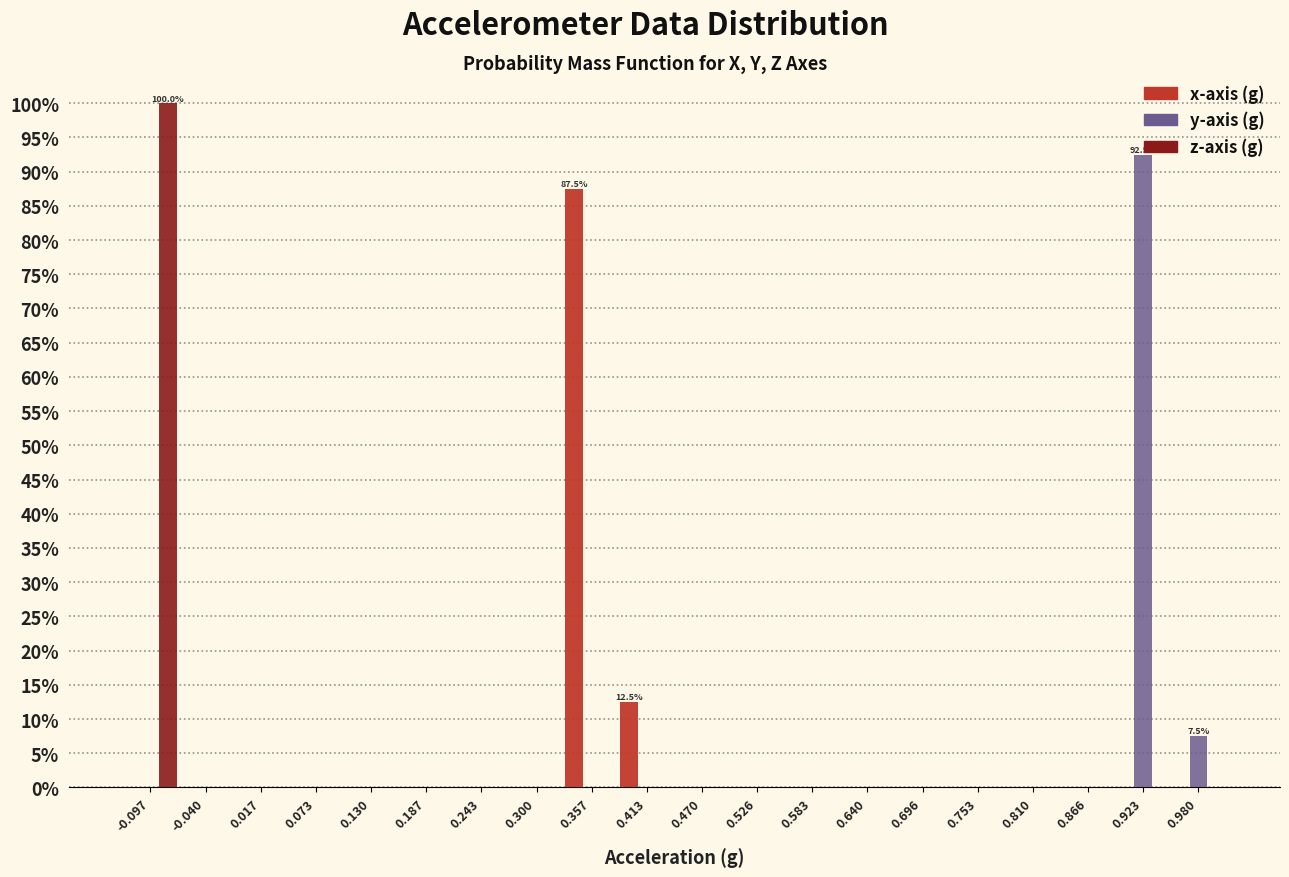

In the z-axis (g) series, which range on the x-axis has the tallest bar?

-0.12 to -0.07